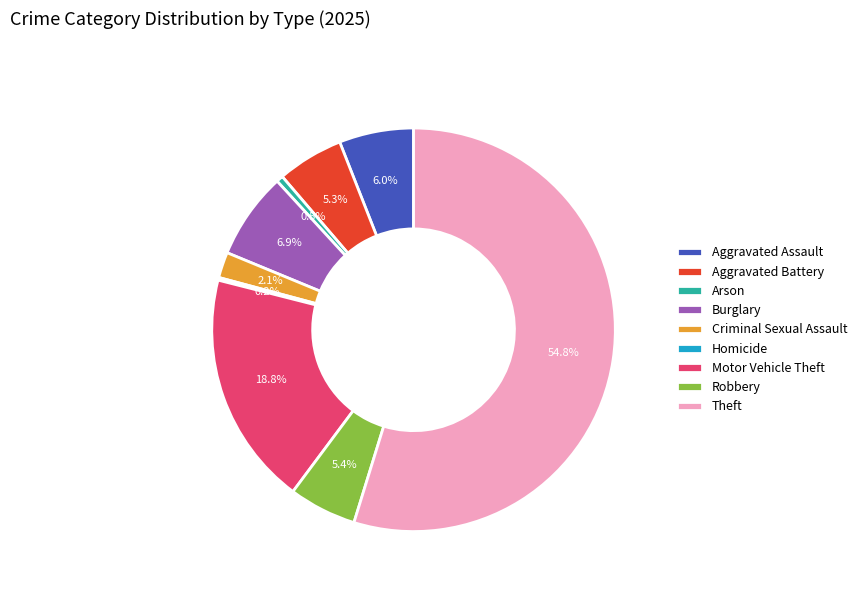

What is the largest slice in the pie chart?

Theft